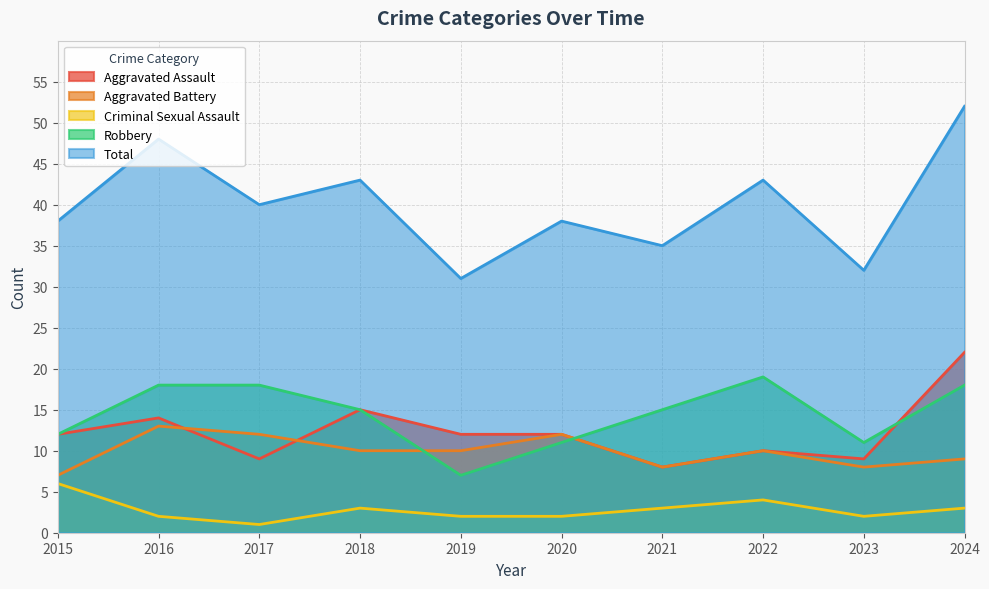

What is the difference between the maximum and minimum values in the Total series?

21